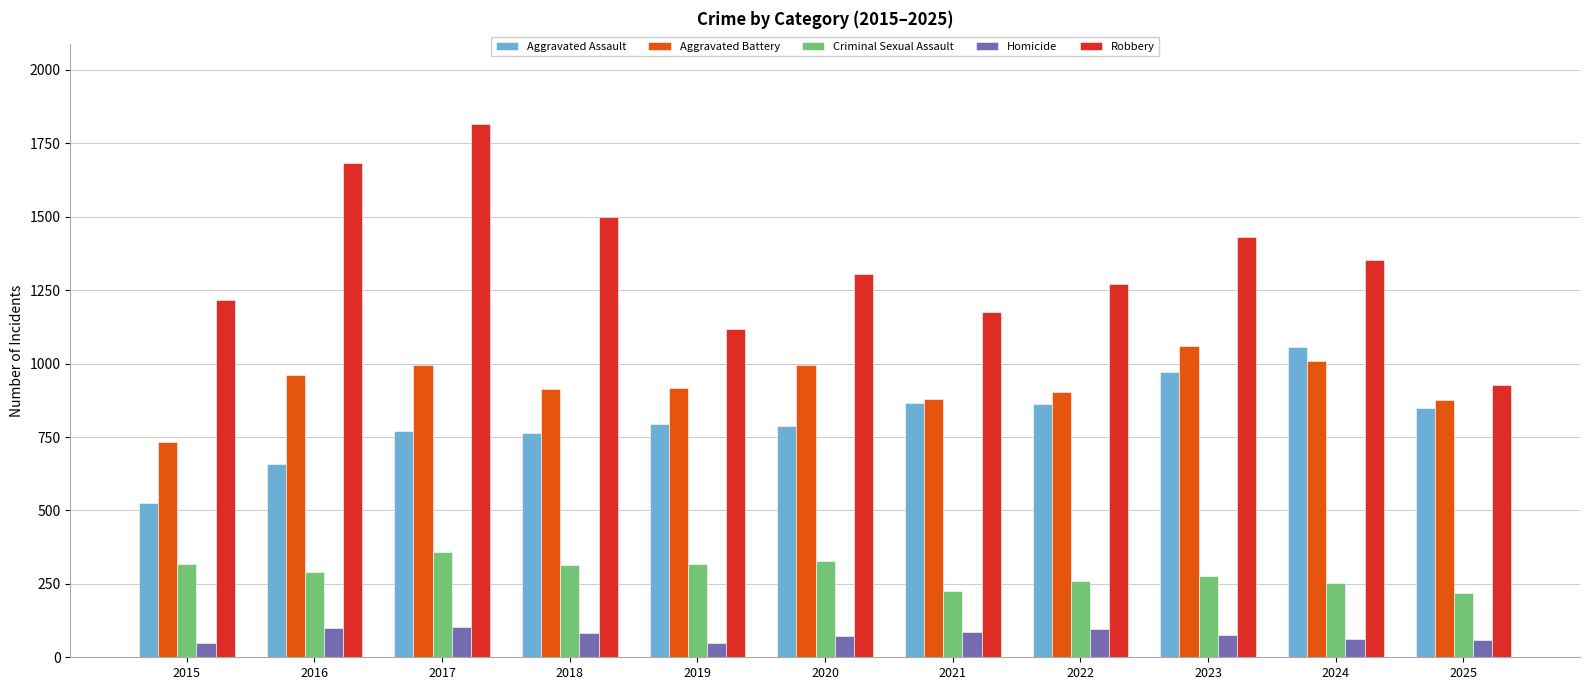

What is the value of the Homicide bar at the 6th from the left?

72